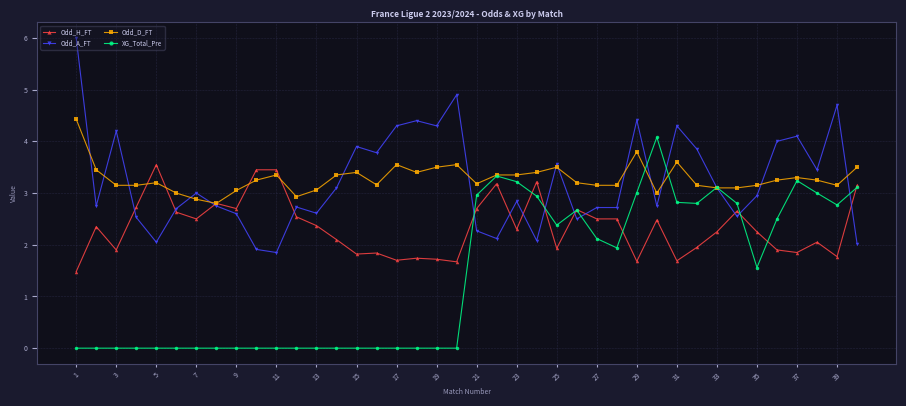

True or false: Odd_D_FT and XG_Total_Pre intersect in this chart.

True